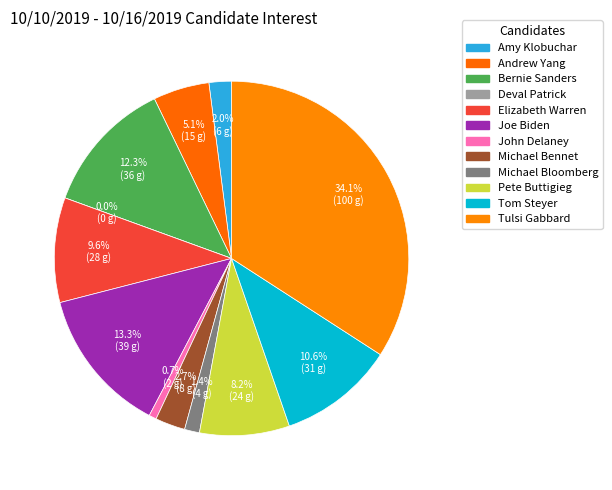

Is there a majority slice in this chart?

No